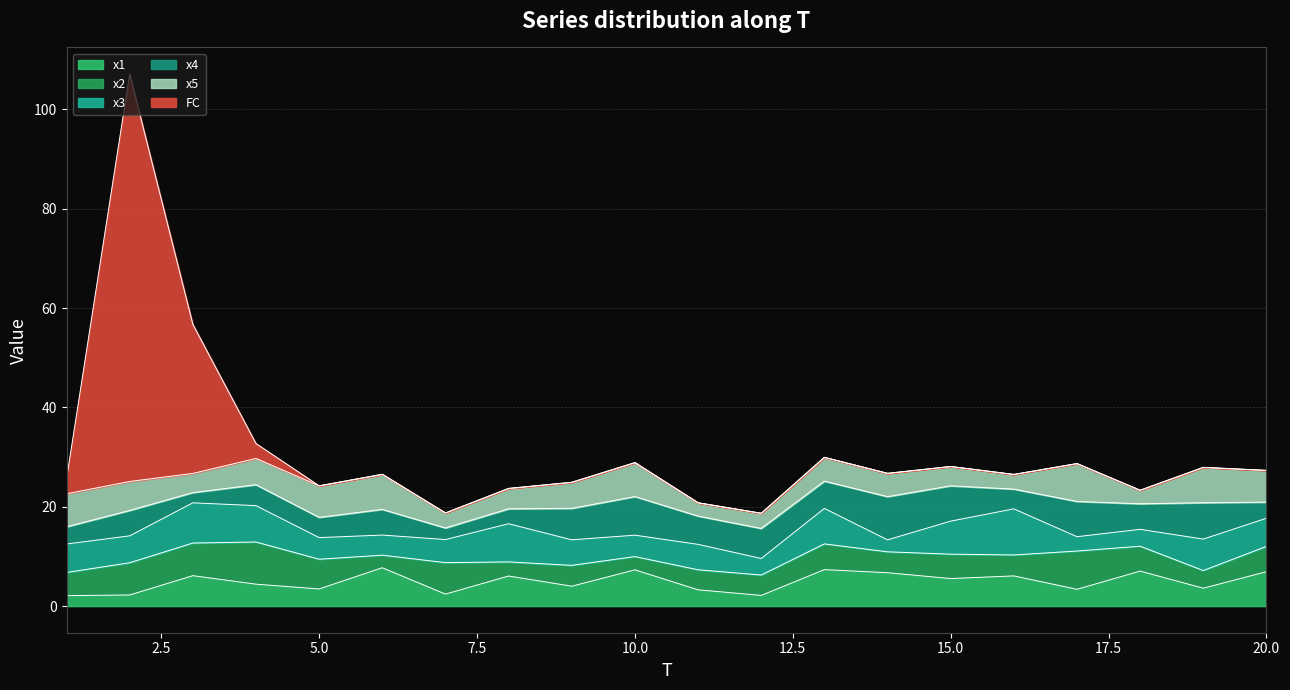

At which label is x5 closest to 5?

13